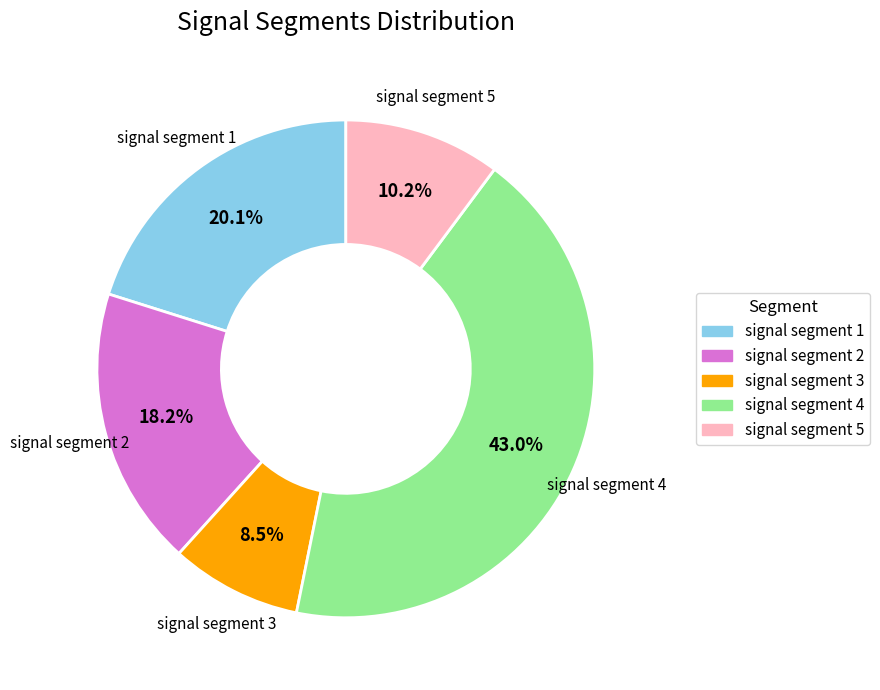

What is the smallest slice in the pie chart?

signal segment 3